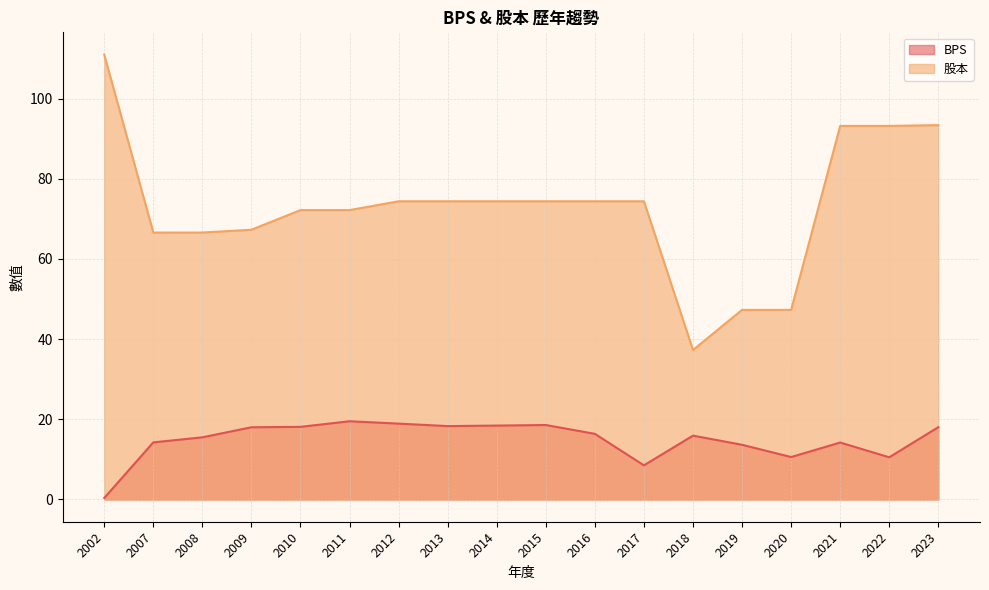

Reading left to right, transcribe all the data shown in this chart.

BPS: 0.4	14.2	15.5	18.0	18.1	19.5	18.9	18.3	18.4	18.6	16.4	8.5	15.9	13.7	10.6	14.2	10.5	18.0
股本: 111.0	66.6	66.6	67.3	72.2	72.2	74.4	74.4	74.4	74.4	74.4	74.4	37.3	47.3	47.3	93.2	93.2	93.4